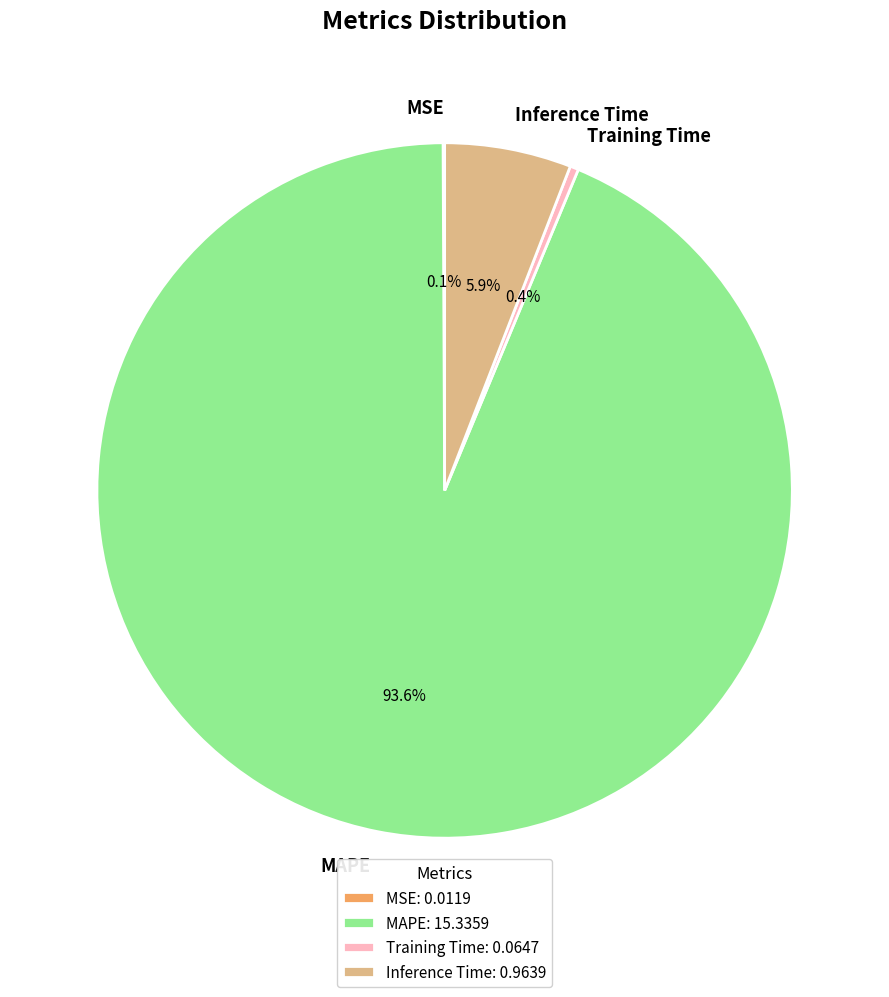

Which has a higher value, MAPE or Inference Time?

MAPE